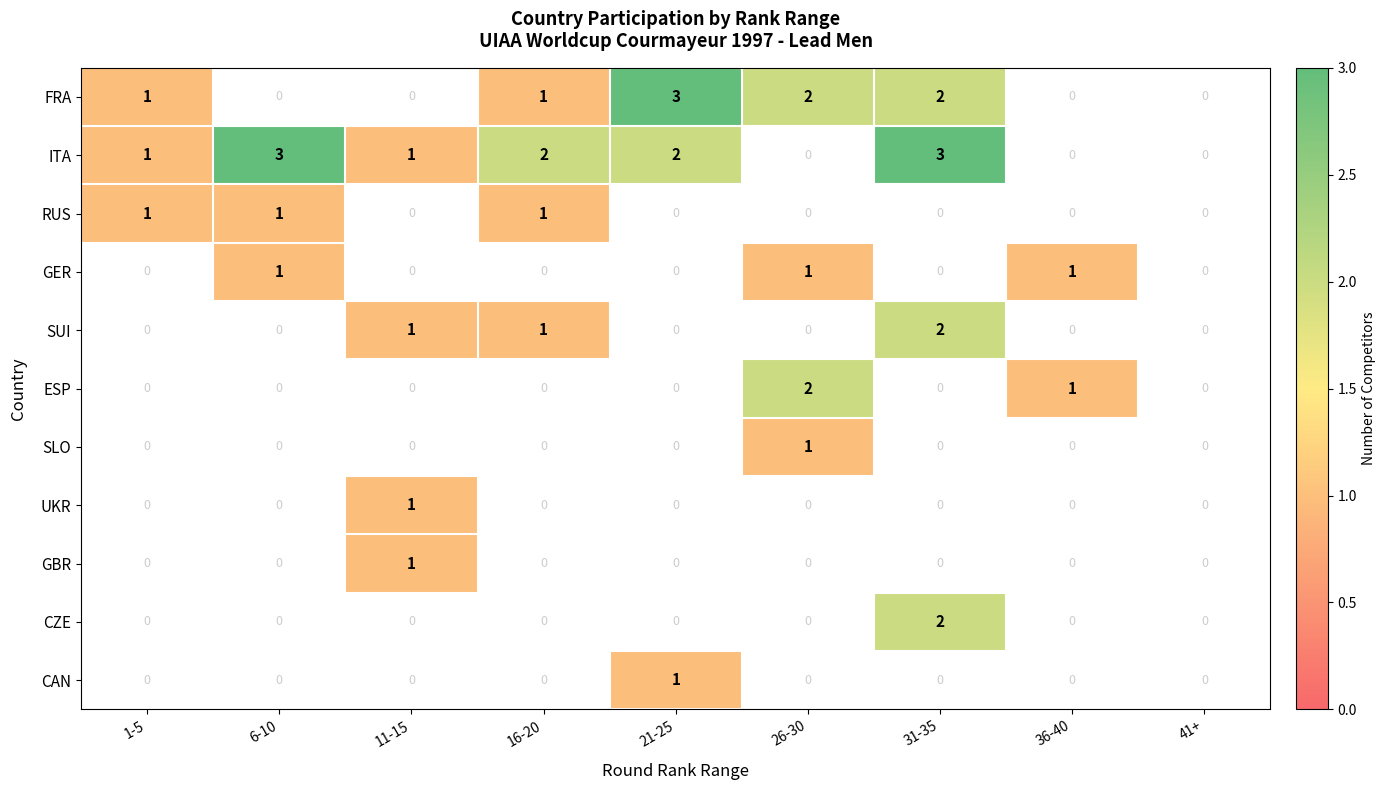

What is the difference between the maximum and minimum values in the ITA series?

3